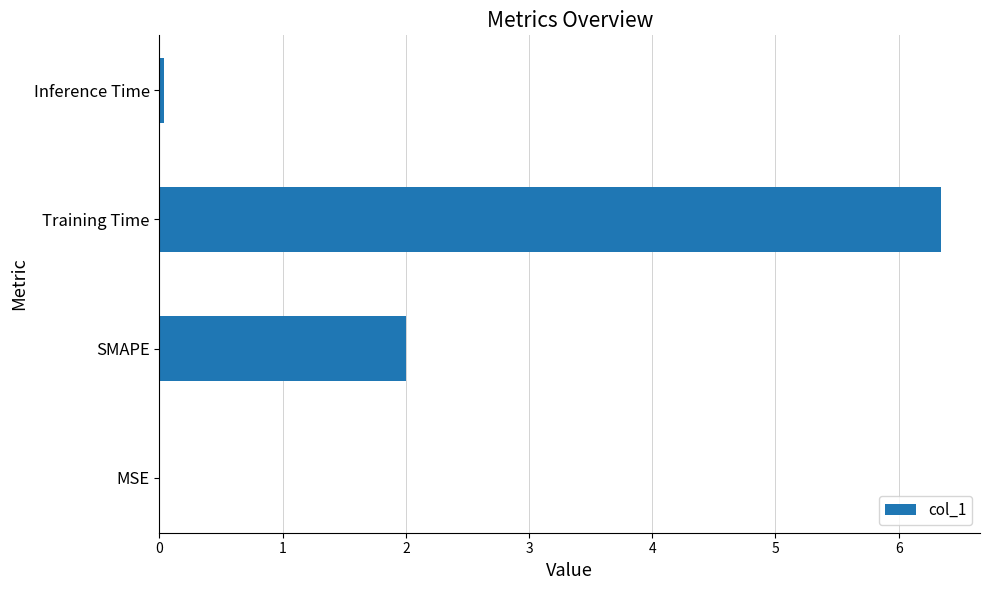

Which label corresponds to the largest value in the chart?

Training Time